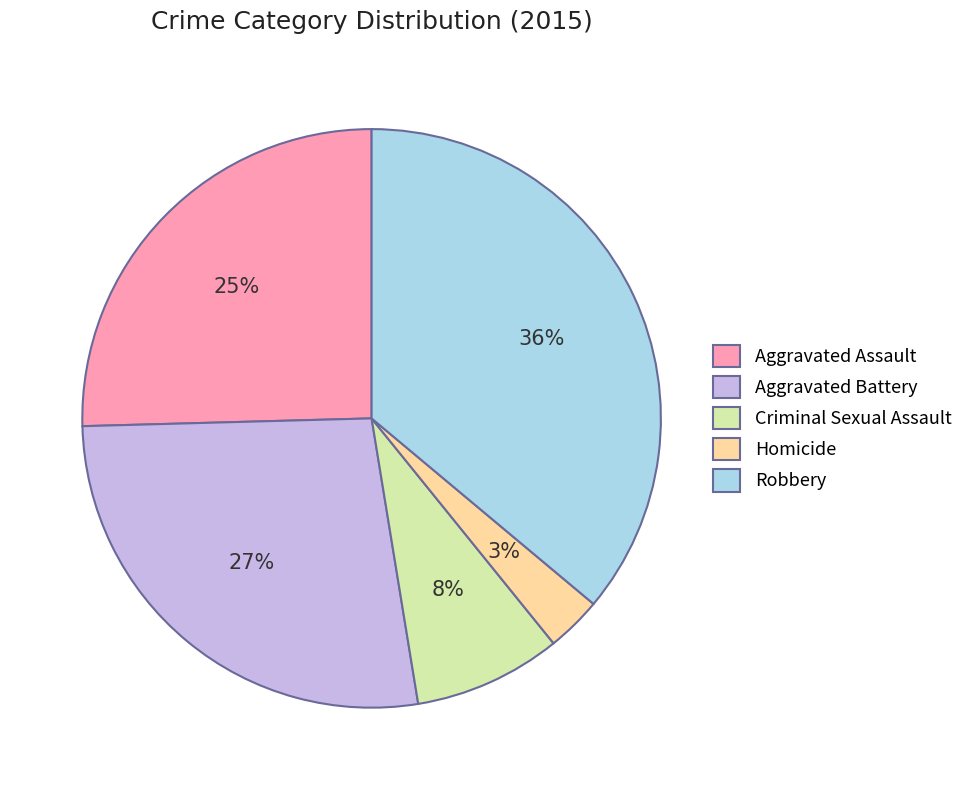

Do Aggravated Battery and Aggravated Assault together represent more than half of the pie?

Yes